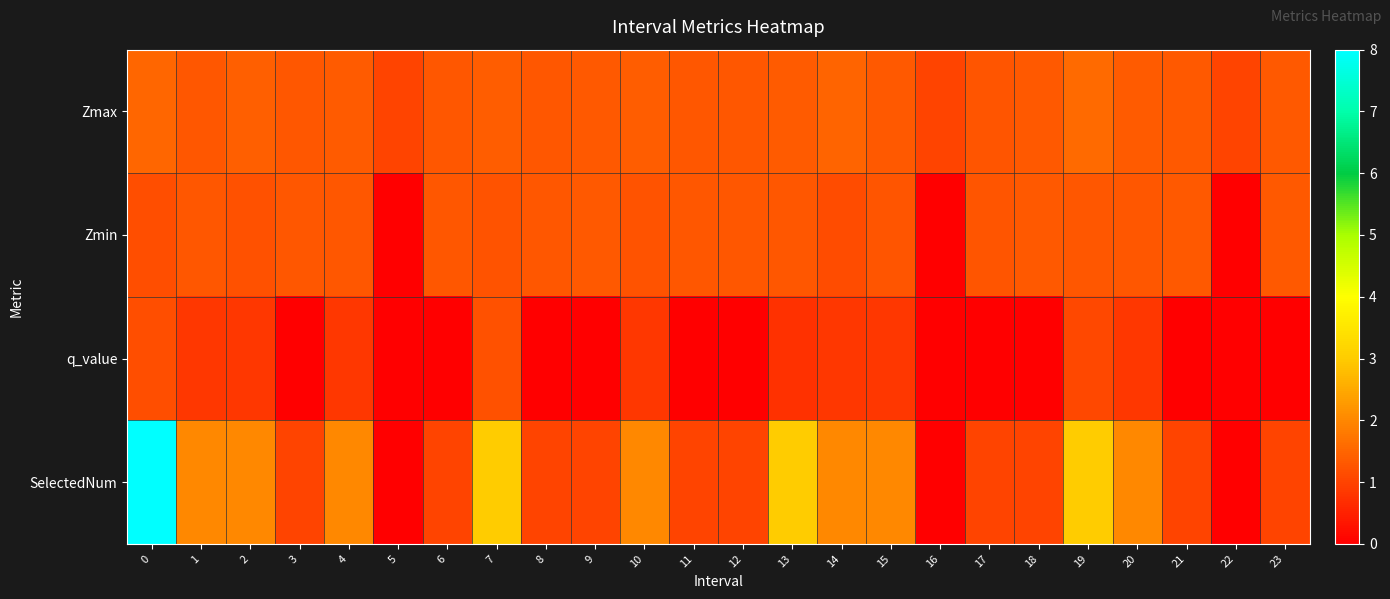

Reading left to right, transcribe all the data shown in this chart.

Zmax: 0=1.5	1=1.3	2=1.4	3=1.3	4=1.3	5=1.0	6=1.3	7=1.4	8=1.3	9=1.3	10=1.4	11=1.3	12=1.3	13=1.4	14=1.5	15=1.3	16=1.0	17=1.3	18=1.3	19=1.6	20=1.4	21=1.3	22=1.0	23=1.3
Zmin: 0=1.2	1=1.3	2=1.2	3=1.3	4=1.3	5=0.0	6=1.3	7=1.2	8=1.3	9=1.3	10=1.2	11=1.3	12=1.3	13=1.3	14=1.1	15=1.3	16=0.0	17=1.3	18=1.3	19=1.3	20=1.3	21=1.3	22=0.0	23=1.3
q_value: 0=1.2	1=0.8	2=0.8	3=0.0	4=0.8	5=0.0	6=0.0	7=1.2	8=0.0	9=0.0	10=0.8	11=0.0	12=0.0	13=0.7	14=0.8	15=0.8	16=0.0	17=0.0	18=0.0	19=1.1	20=0.8	21=0.0	22=0.0	23=0.0
SelectedNum: 0=8.0	1=2.0	2=2.0	3=1.0	4=2.0	5=0.0	6=1.0	7=3.0	8=1.0	9=1.0	10=2.0	11=1.0	12=1.0	13=3.0	14=2.0	15=2.0	16=0.0	17=1.0	18=1.0	19=3.0	20=2.0	21=1.0	22=0.0	23=1.0